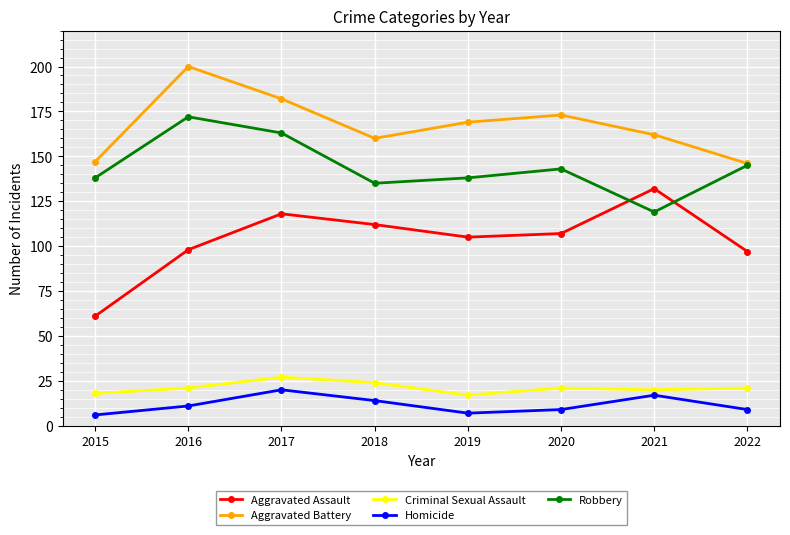

At how many categories does at least one series exceed 89?

8